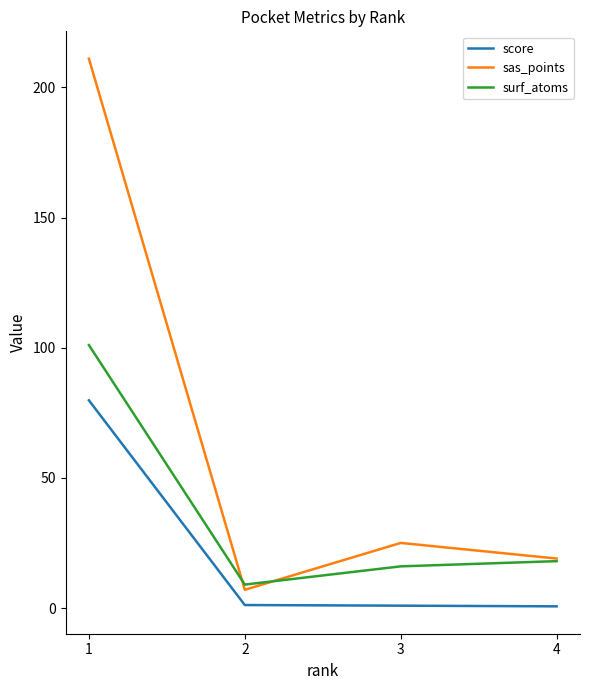

What is the average value of the score series?

20.6